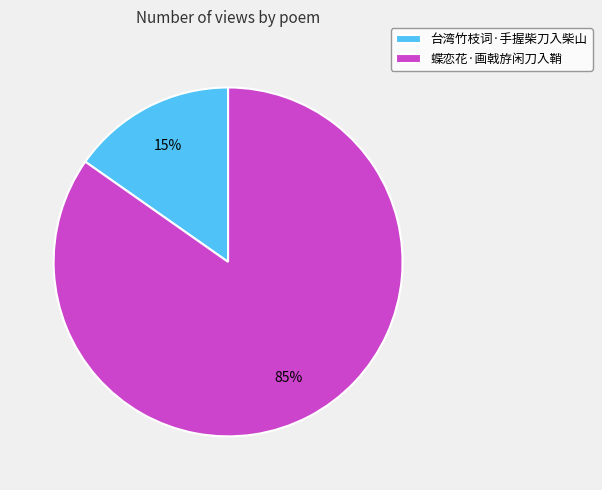

Between 蝶恋花·画戟斿闲刀入鞘 and 台湾竹枝词·手握柴刀入柴山, which is larger?

蝶恋花·画戟斿闲刀入鞘